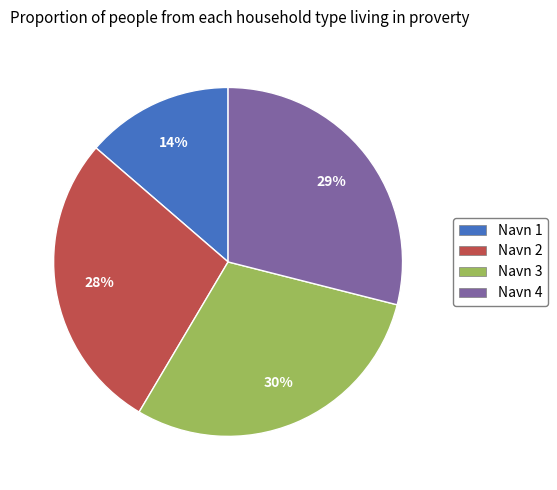

True or false: Navn 4 accounts for 22% of the total.

False